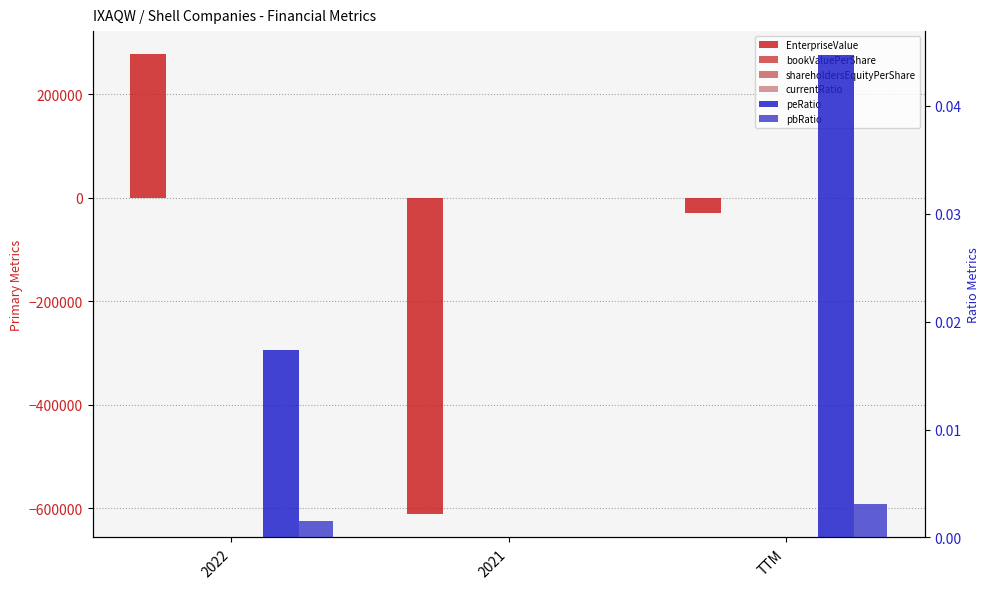

What is the label of the 3rd bar from the left?

TTM